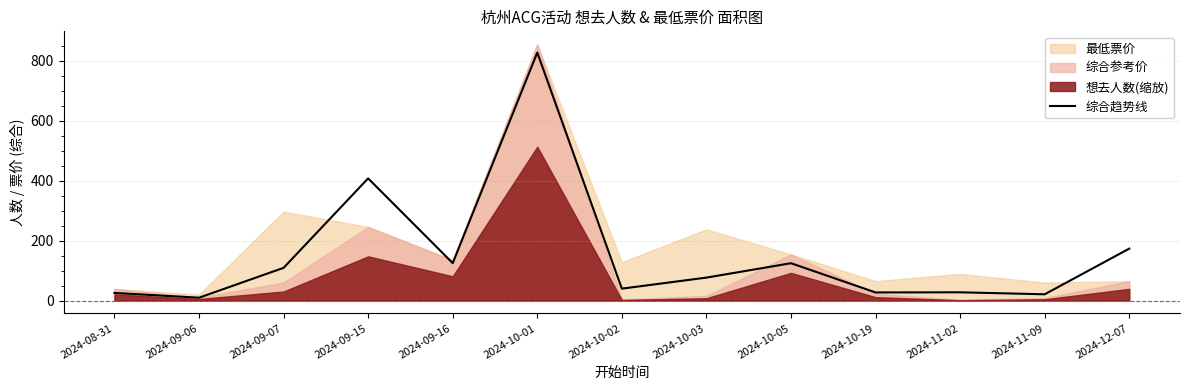

Where does the data first go above 76?

2024-09-07